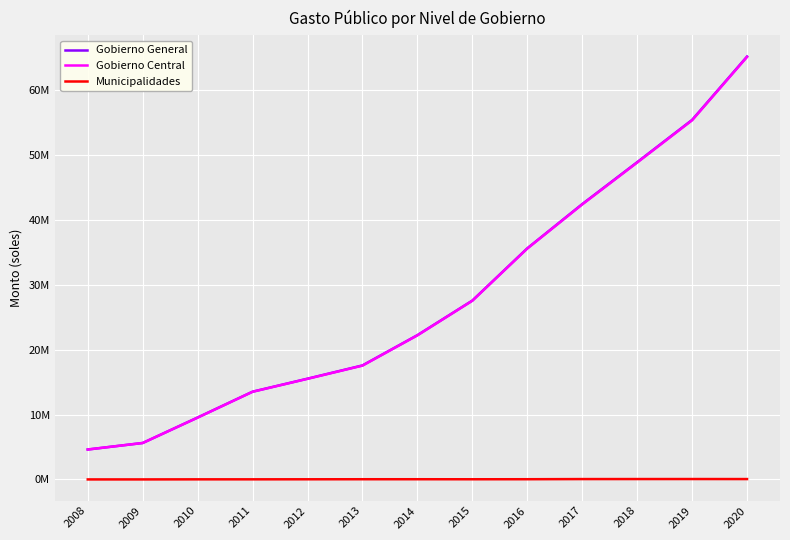

The value of Gobierno Central at 2015 is 27560190. True or false?

True